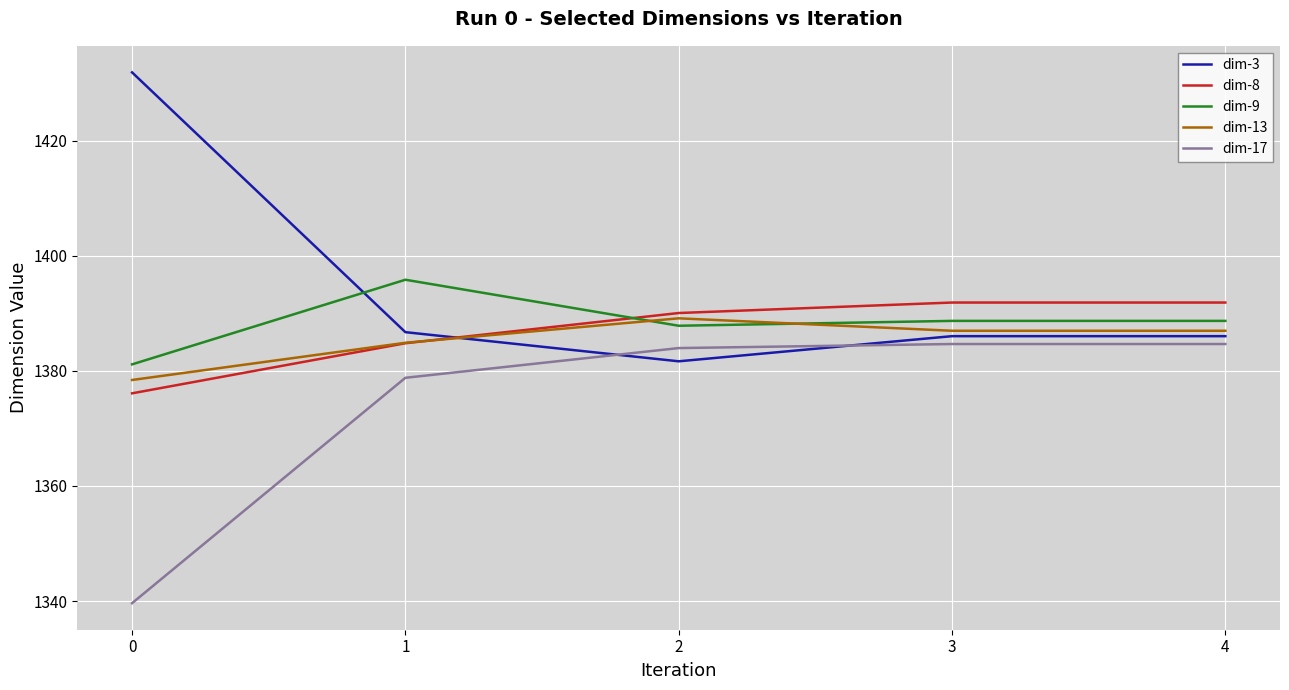

Does the chart have visible grid lines?

Yes